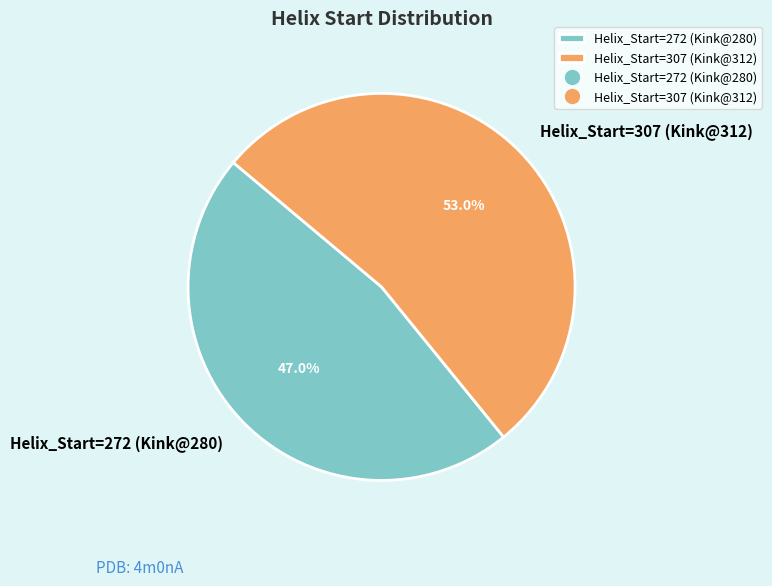

Count the number of slices in the pie.

2